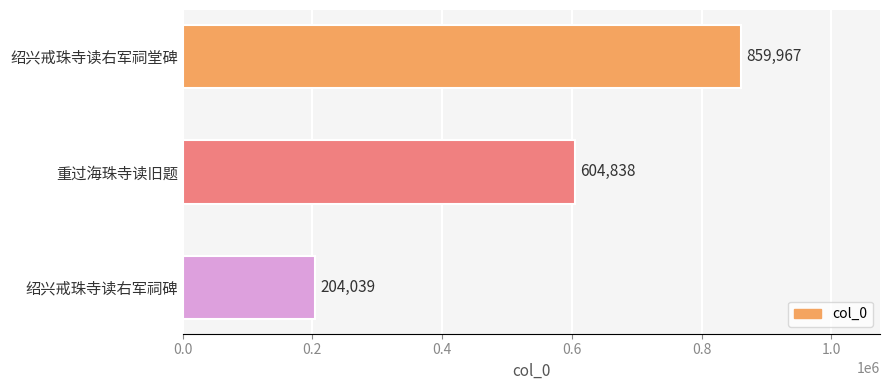

Rank the categories by value from highest to lowest.

绍兴戒珠寺读右军祠堂碑, 重过海珠寺读旧题, 绍兴戒珠寺读右军祠碑